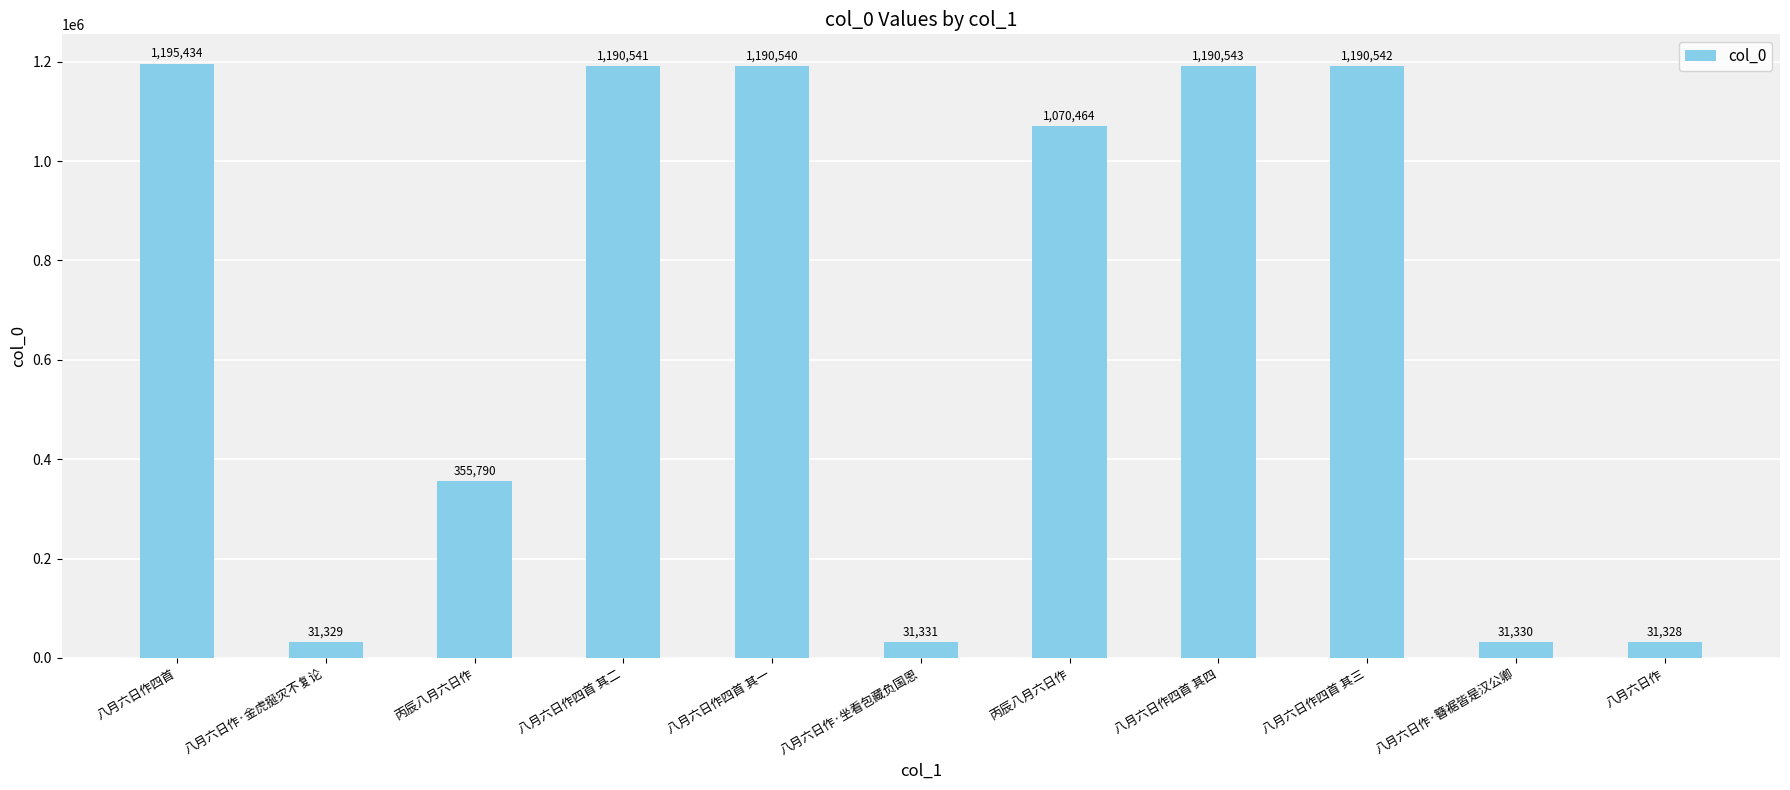

At which category does the chart reach its peak across all series?

八月六日作四首